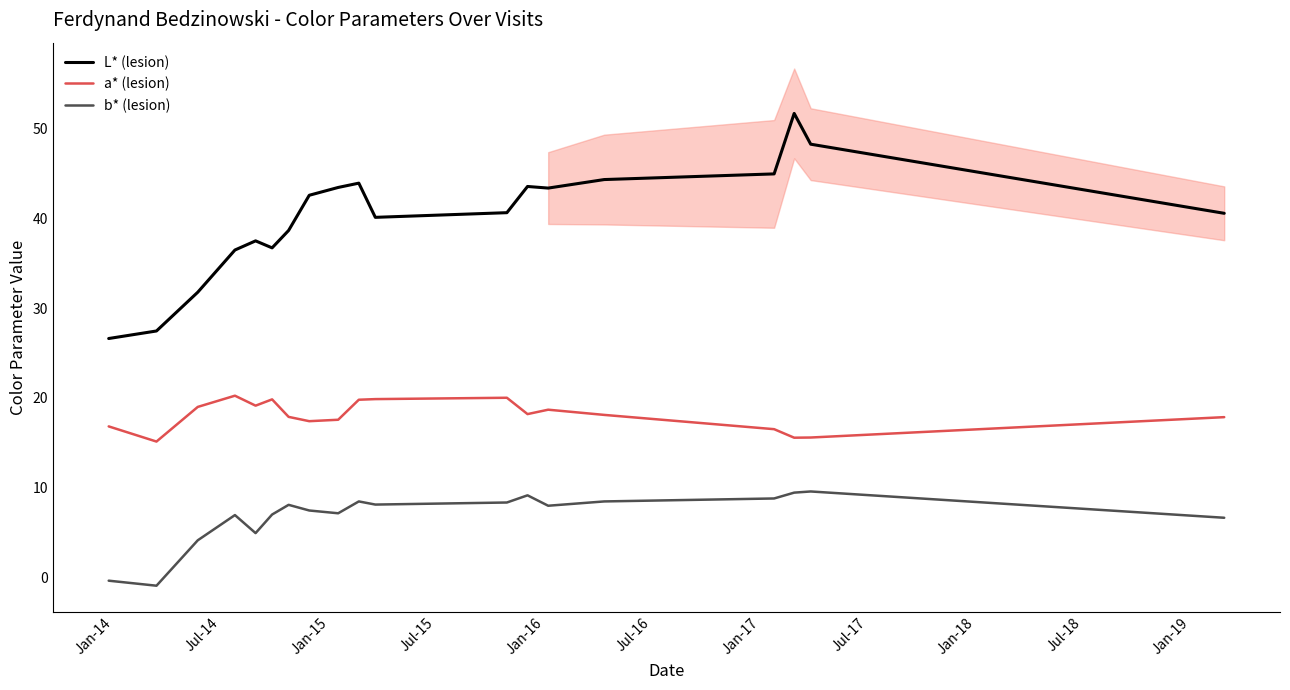

True or false: b* (lesion) and L* (lesion) intersect in this chart.

False